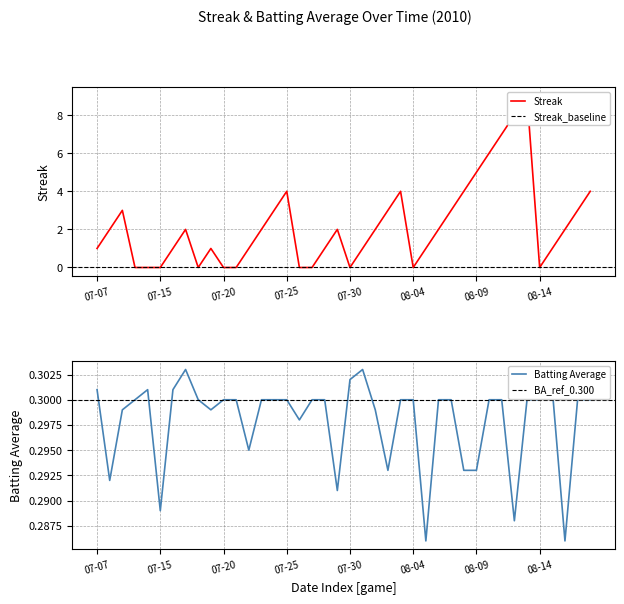

What value does the streak series have at 37?

2.0